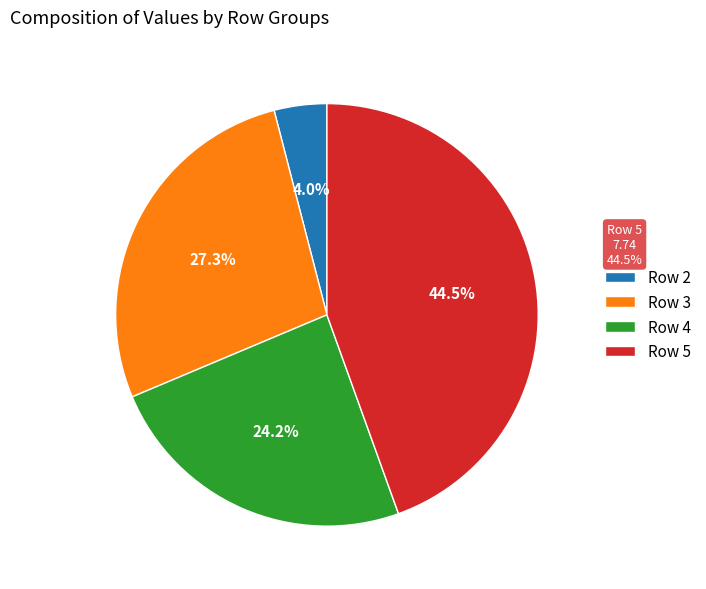

To the nearest percent, what is the difference between the Row 2 and Row 4 slice percentages?

20%